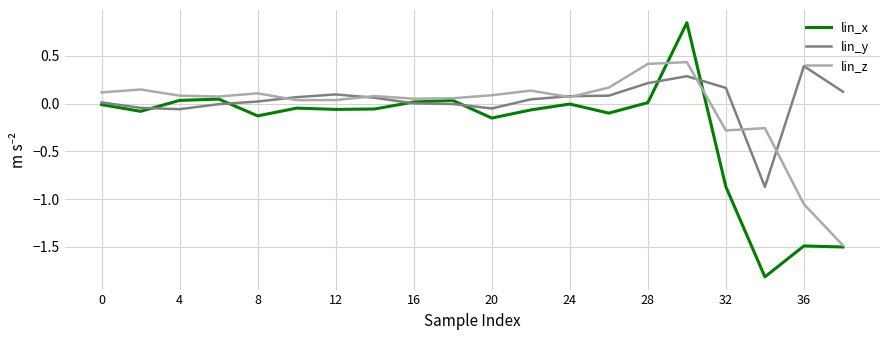

What is the minimum value for lin_z?

-1.5